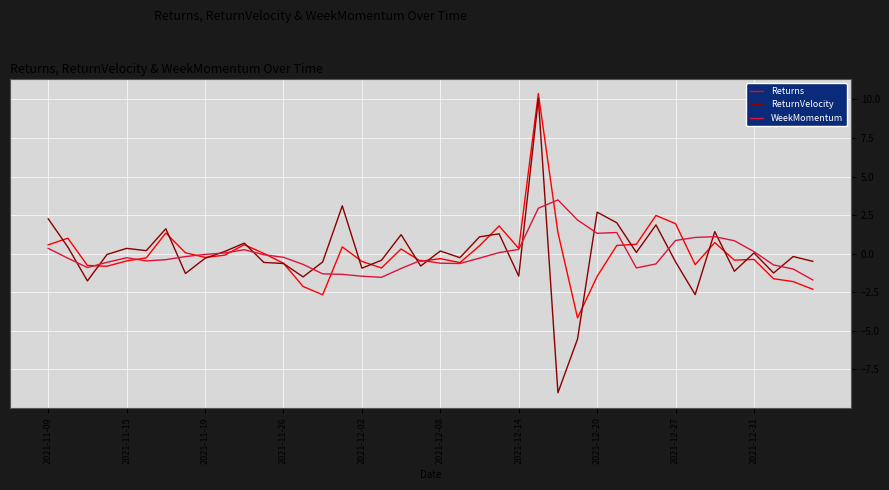

What are all the series names shown in the legend?

Returns, ReturnVelocity, WeekMomentum